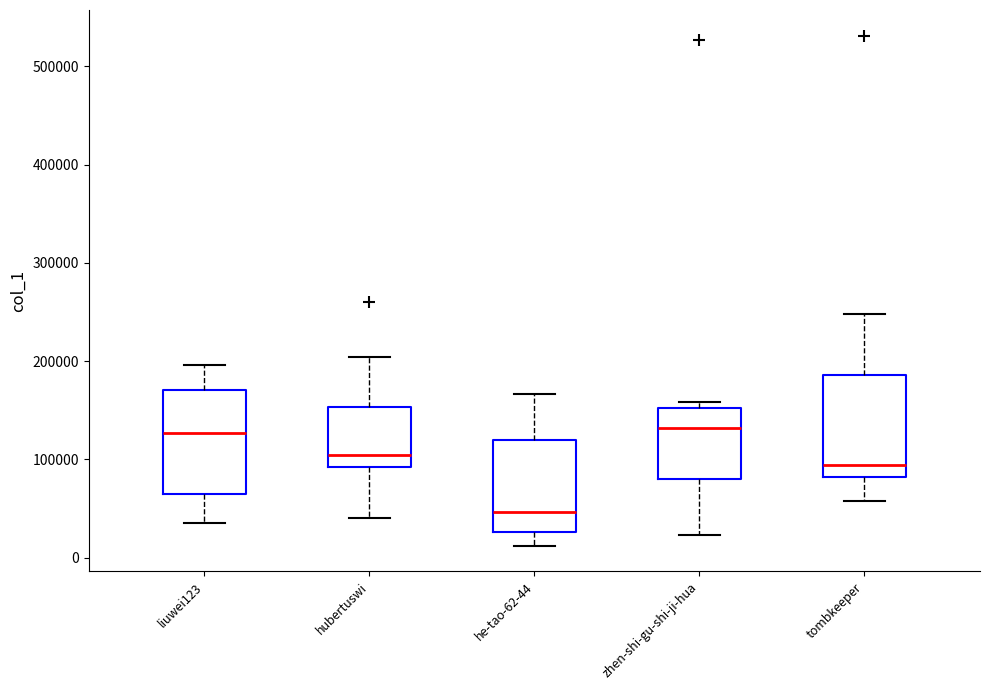

Reading left to right, read every box against the y-axis: the position of its median line, the range the box covers, and the ends of its whiskers. The values are not printed on the chart, so give them approximately, as read against the axis.

liuwei123: median 130000, box 60000 to 170000, whiskers 40000 to 200000
hubertuswi: median 100000, box 90000 to 150000, whiskers 40000 to 200000
he-tao-62-44: median 50000, box 30000 to 120000, whiskers 10000 to 170000
zhen-shi-gu-shi-ji-hua: median 130000, box 80000 to 150000, whiskers 20000 to 160000
tombkeeper: median 90000, box 80000 to 190000, whiskers 60000 to 250000